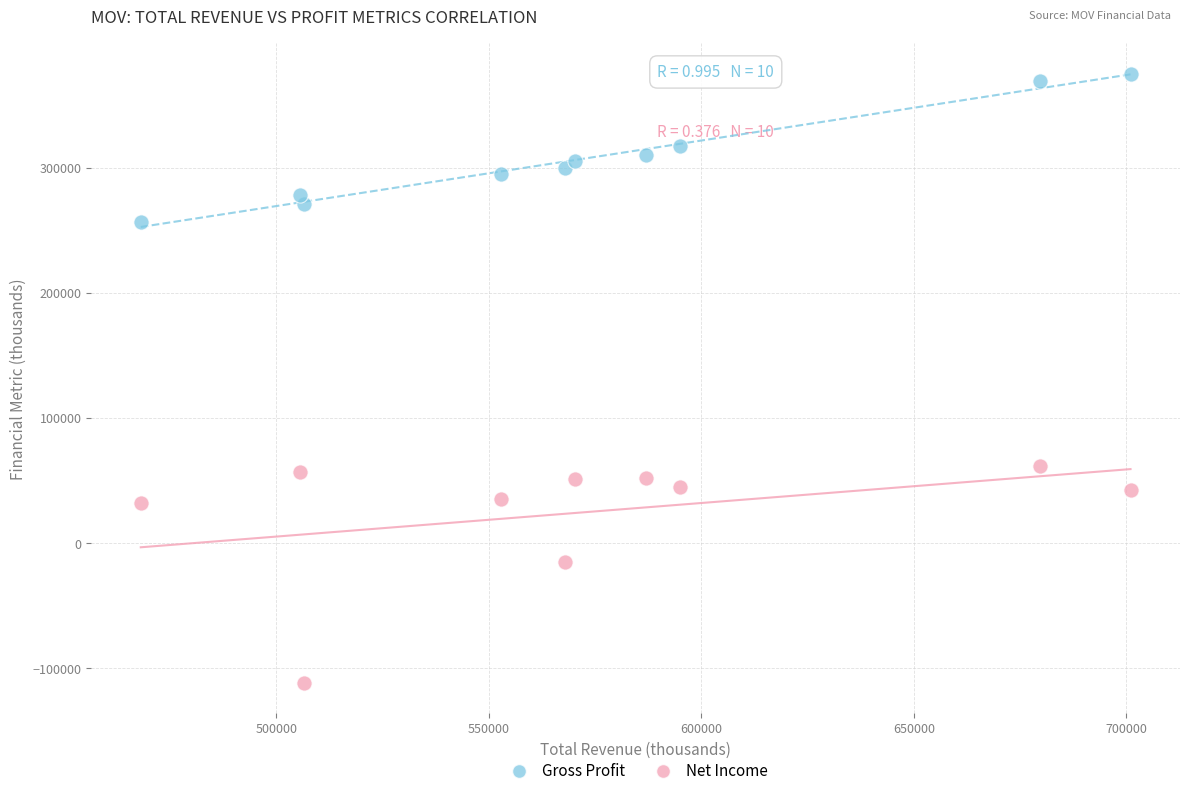

Which series contains the lowest Y value?

Net Income